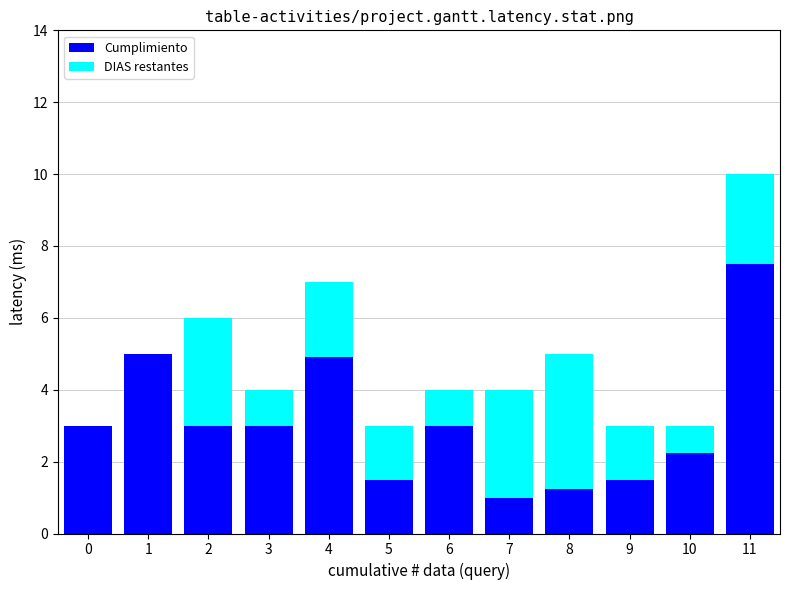

What is the total value across all series at 7?

4.0